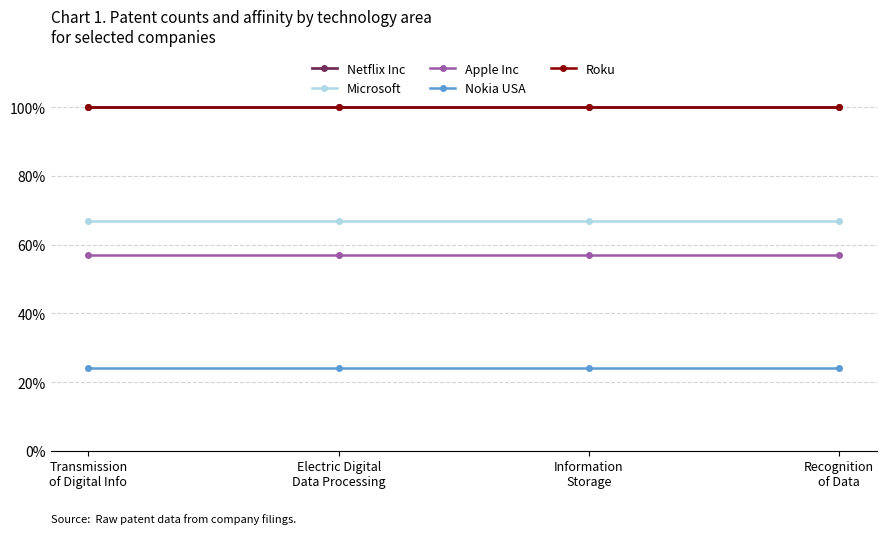

Is the value of Nokia USA at Information
Storage greater than the value of Netflix Inc at Transmission
of Digital Info?

No